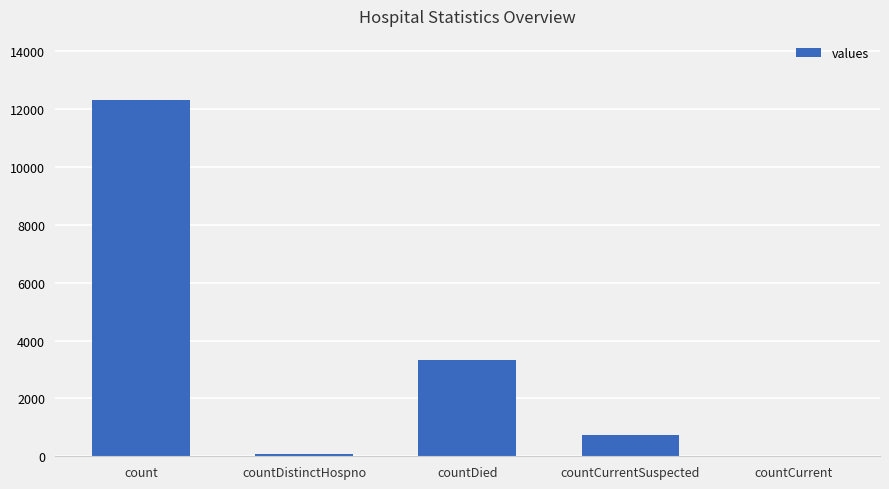

What is the change in value from countCurrentSuspected to countCurrent?

-723